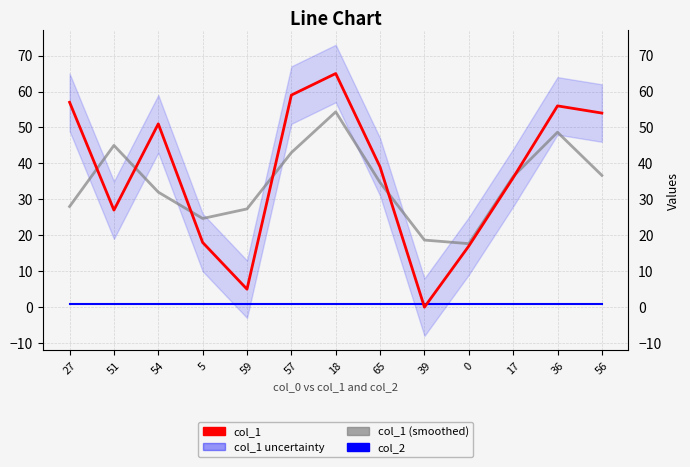

Which category has the lowest value across all series?

39